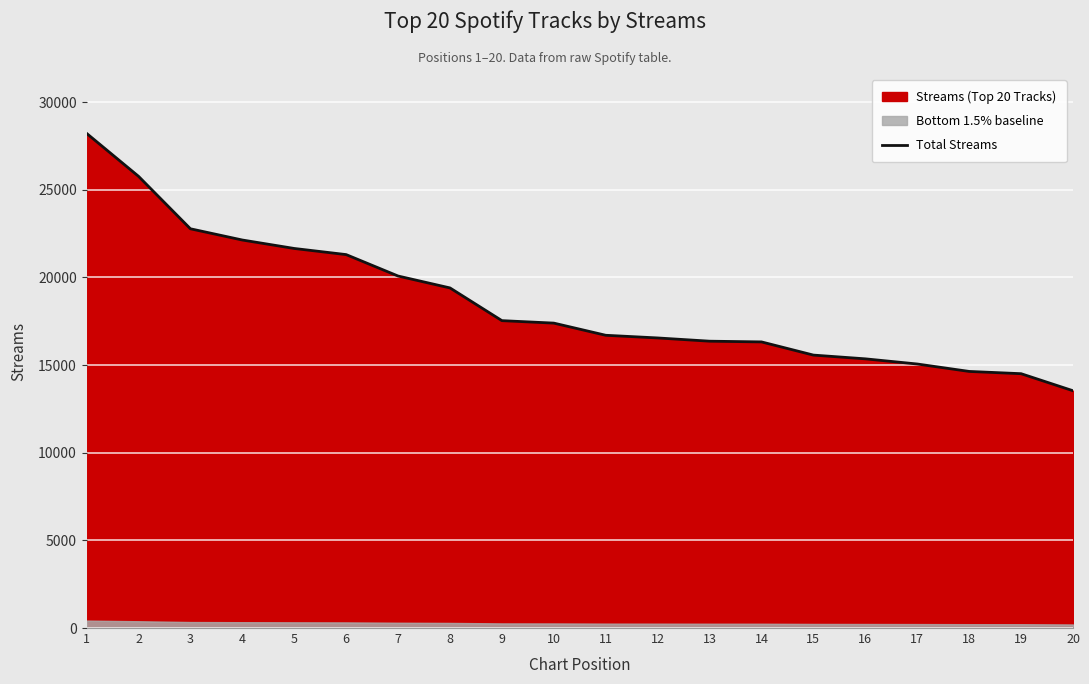

At which label does the data first exceed 17393?

1